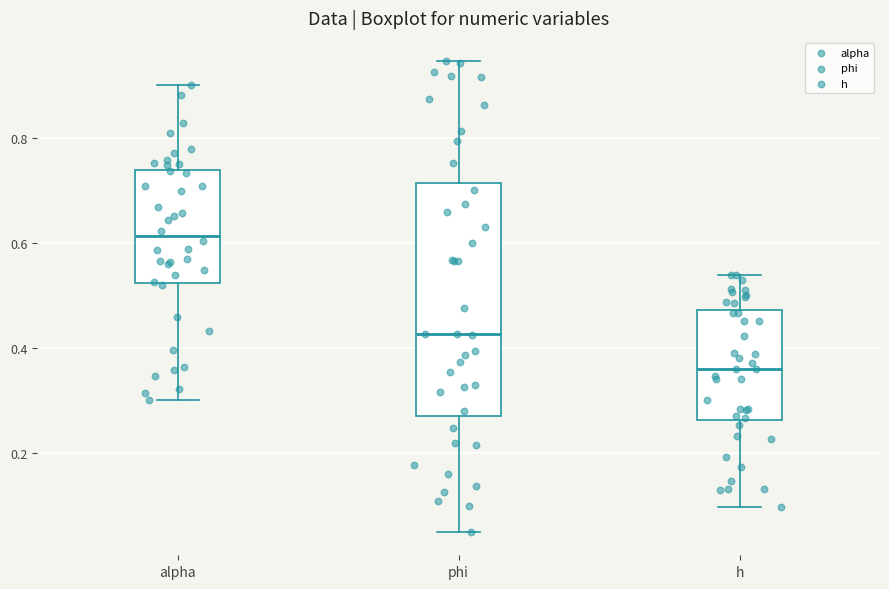

Comparing the boxes themselves (not the whiskers), which one is the tallest?

phi